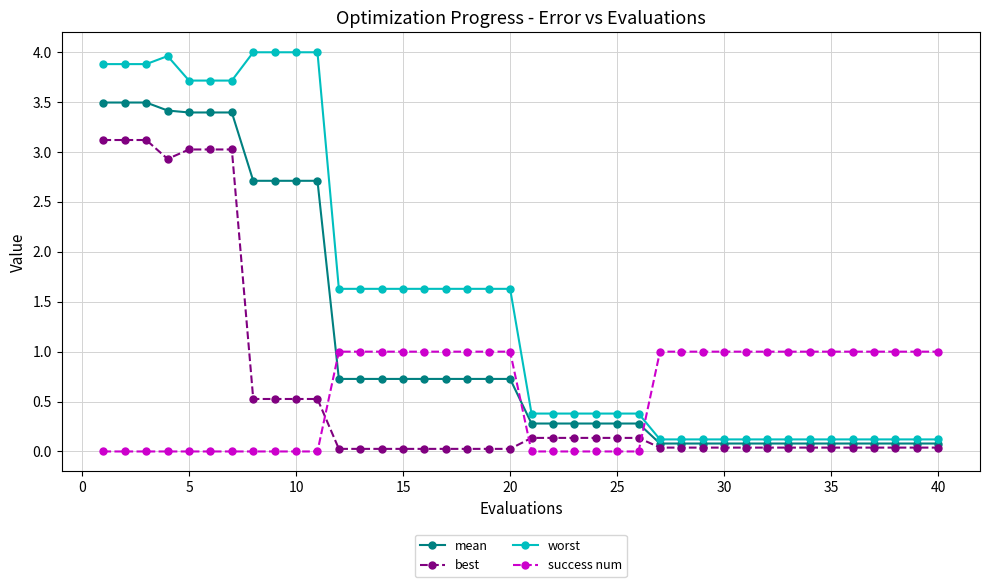

How many times do success num and mean cross each other?

3